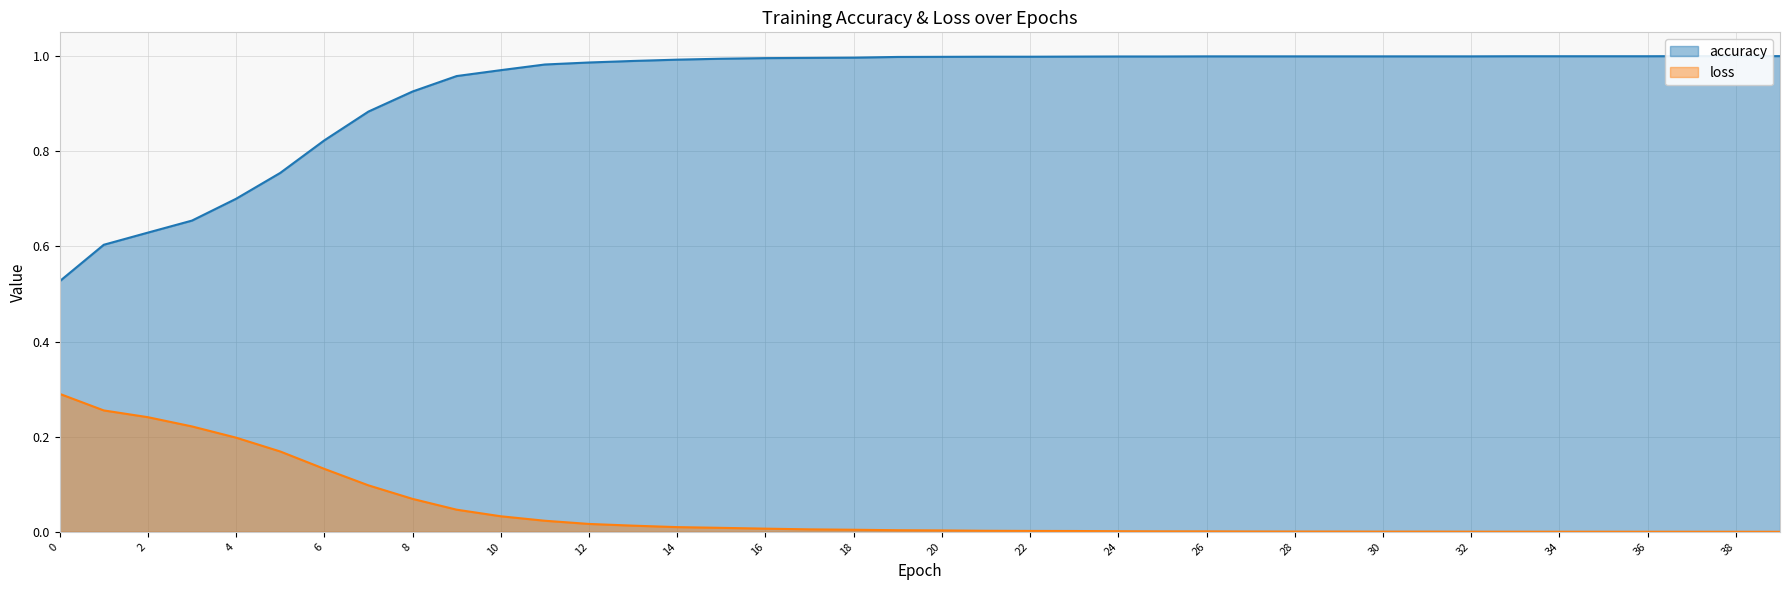

What is the difference between the accuracy values at 28 and 3?

0.3